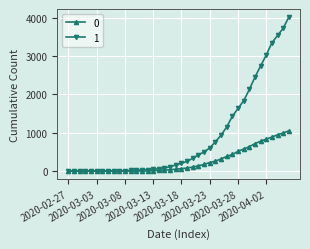

What is the sum of all 1 values?

35787